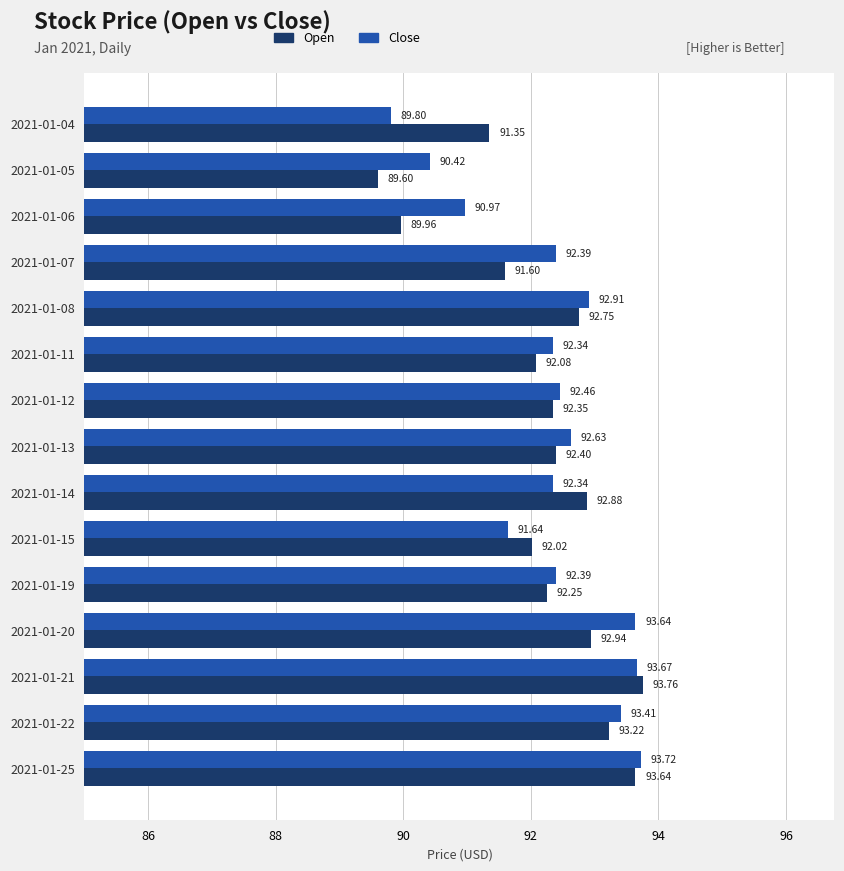

What is the greatest value displayed?

93.8